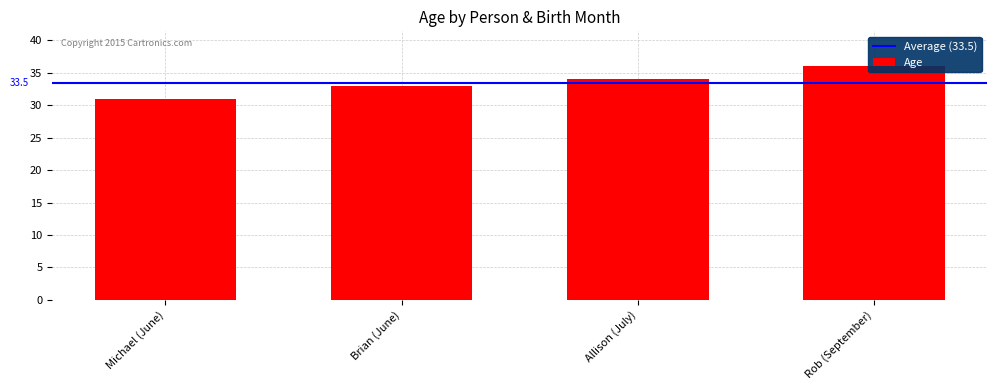

True or false: the data shows 42 at Michael (June).

False